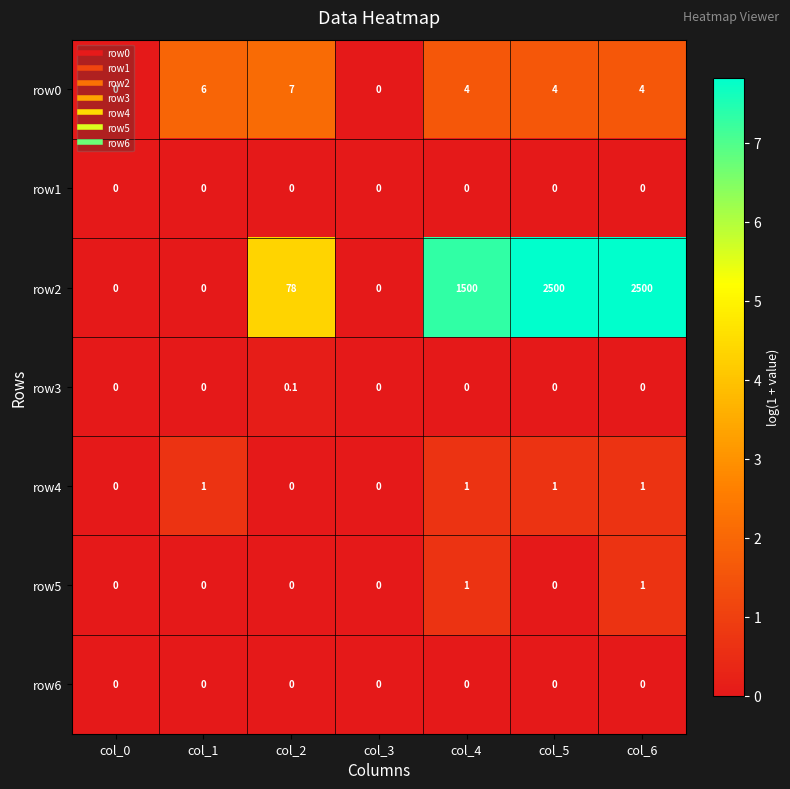

Count the row5 values in the range 0 to 1.

7